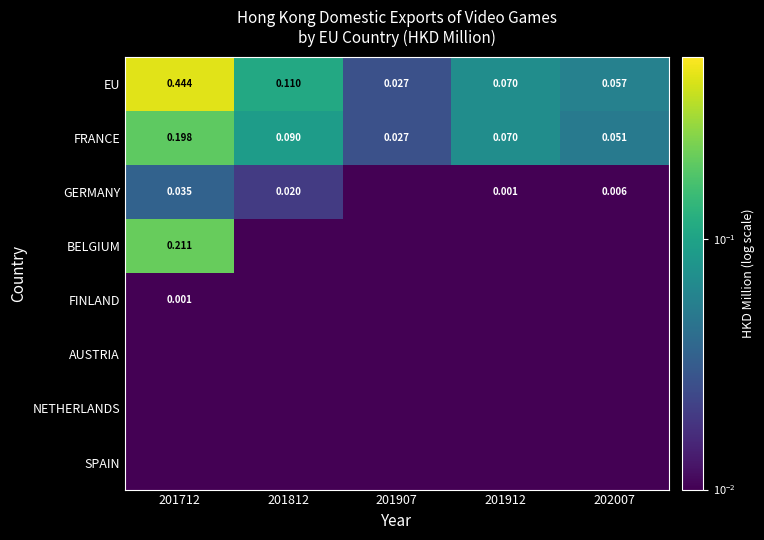

True or false: FRANCE has a value of 0.1 at 201812.

False